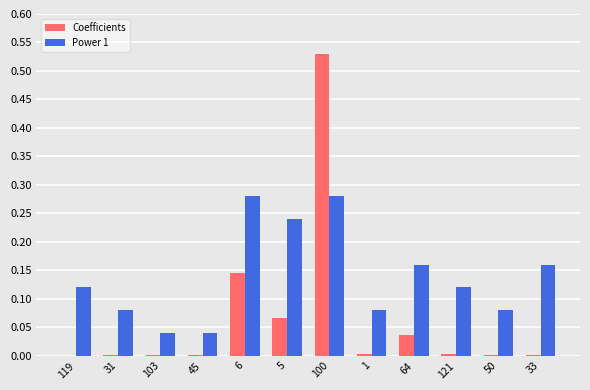

What is the sum of all Coefficients values?

0.8